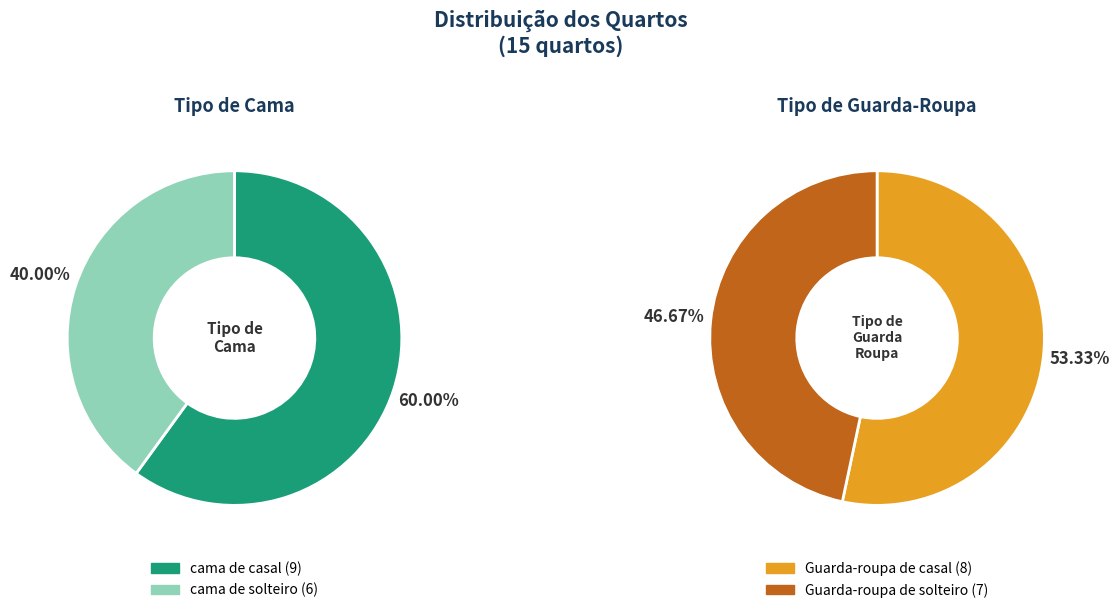

Which slice is the largest?

cama de casal